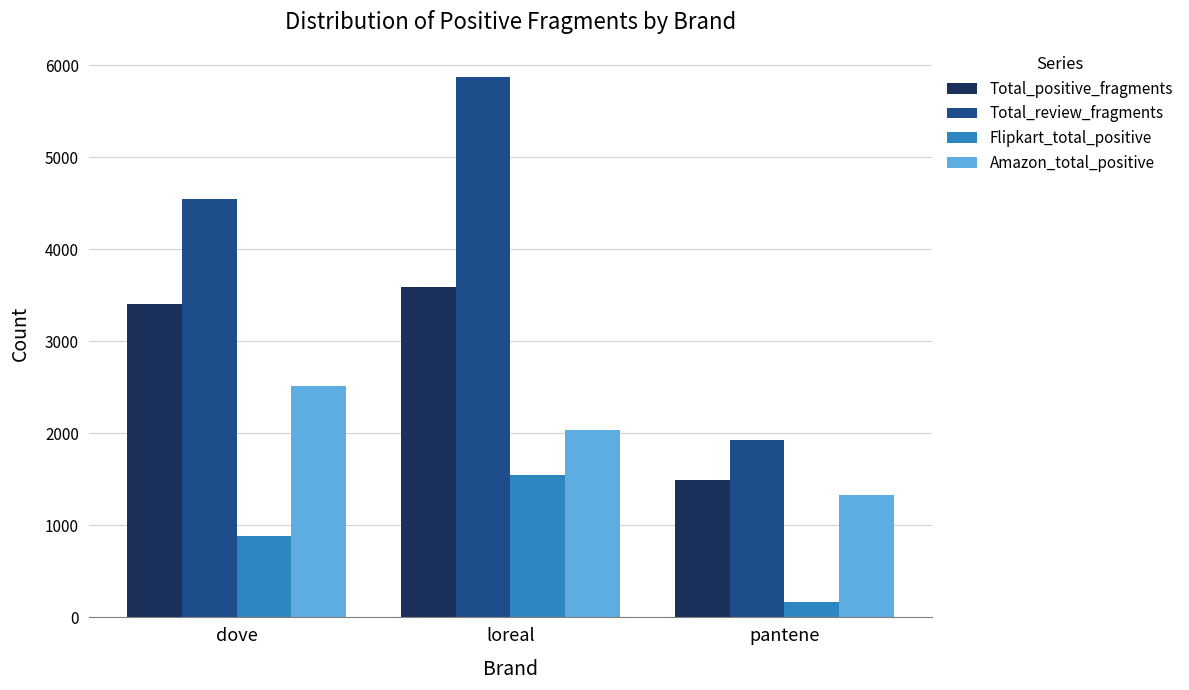

True or false: Total_review_fragments has a value of 9610 at loreal.

False